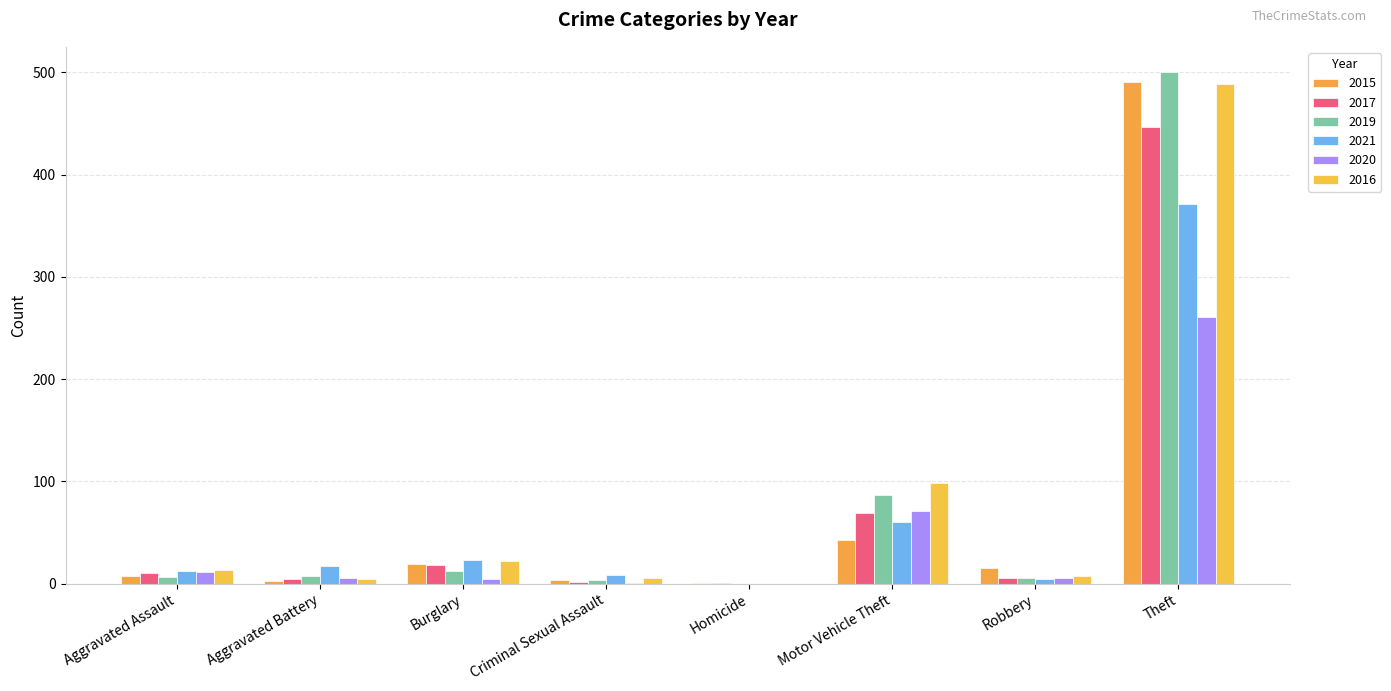

How many groups of bars are there?

8